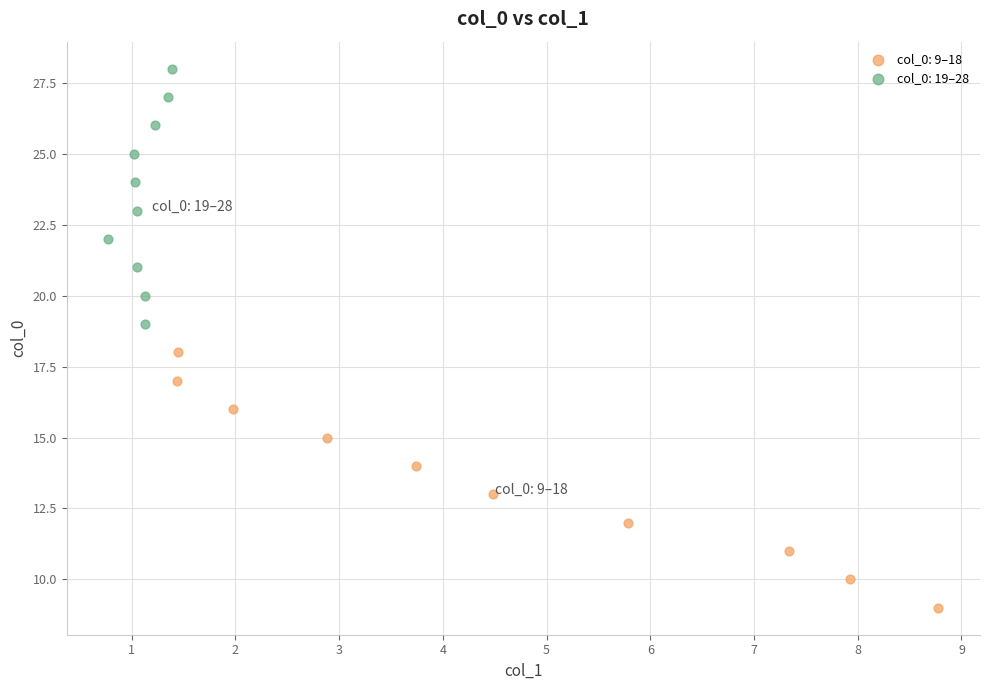

Which series reaches the maximum Y coordinate?

col_0: 19–28